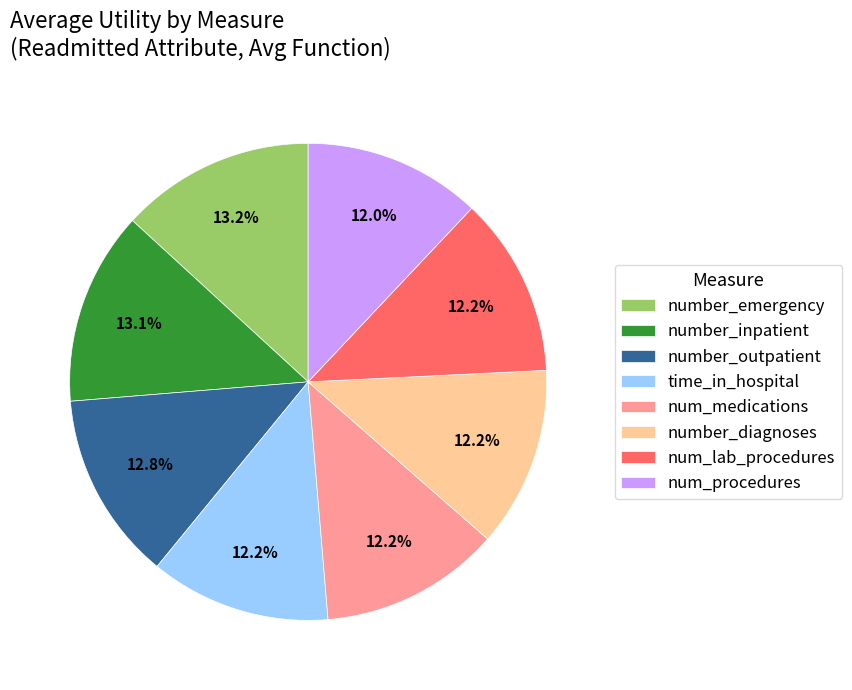

How many slices are in this pie chart?

8